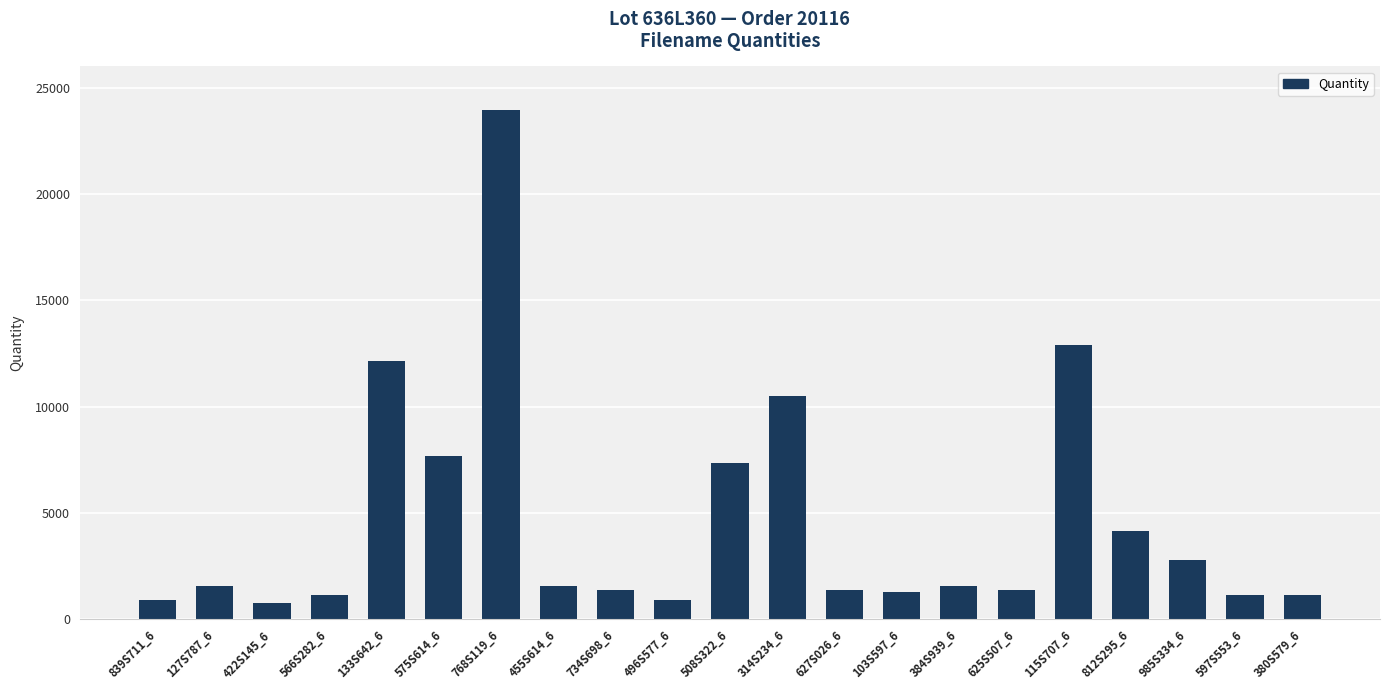

The value at 508S322_6 is 7335. True or false?

True